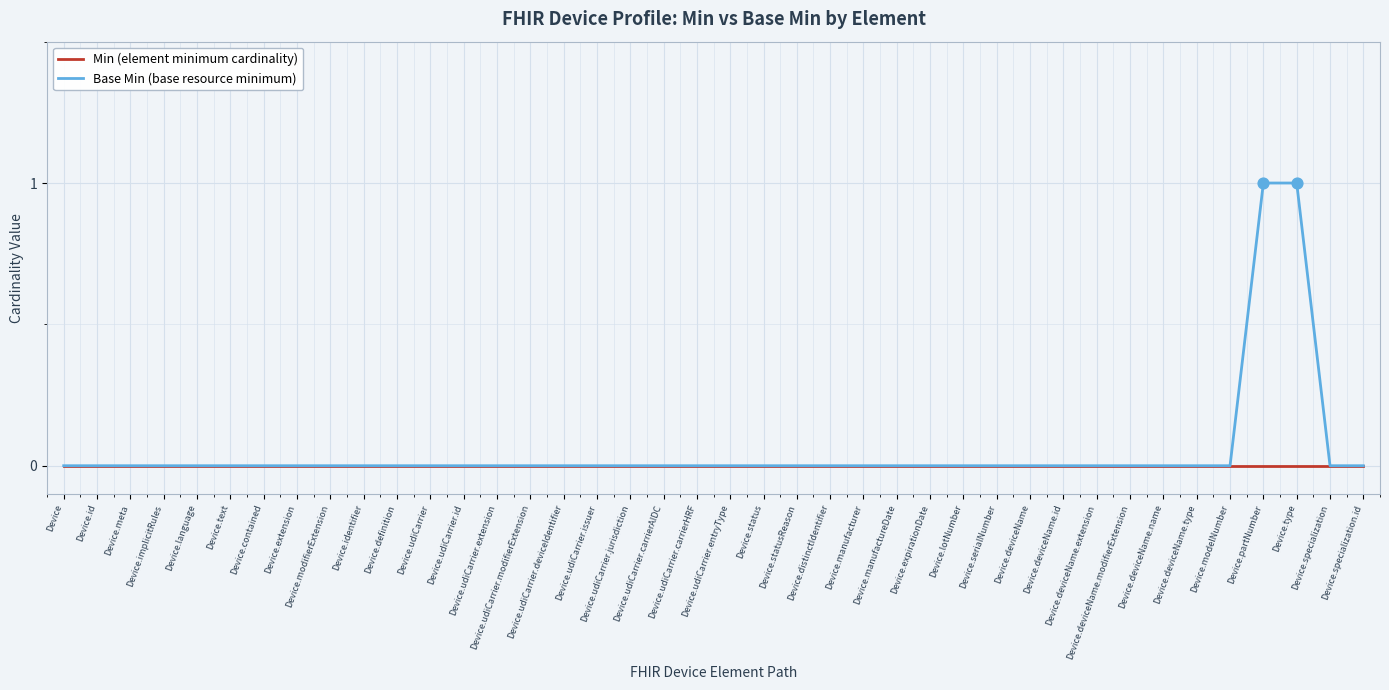

Rank the series by their maximum value, from highest to lowest.

Base Min (base resource minimum), Min (element minimum cardinality)